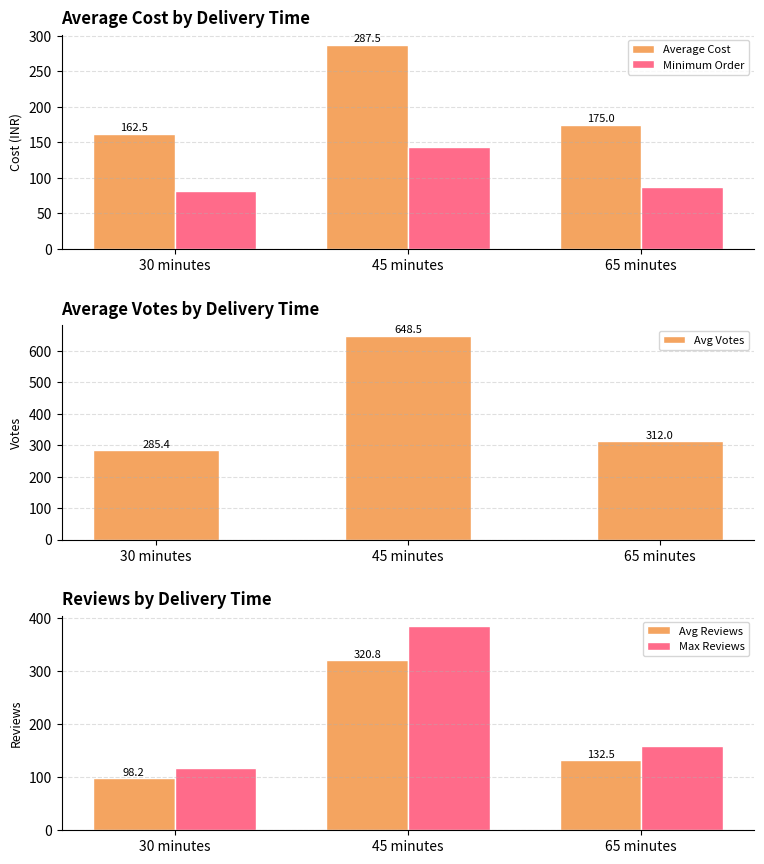

What is the spread (max minus min) of values at 30 minutes?

204.1